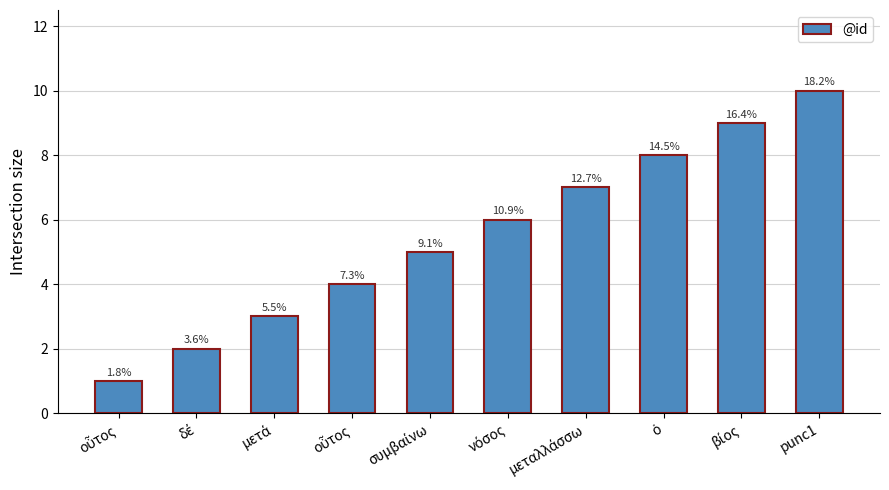

What is the difference between the maximum and minimum values?

9